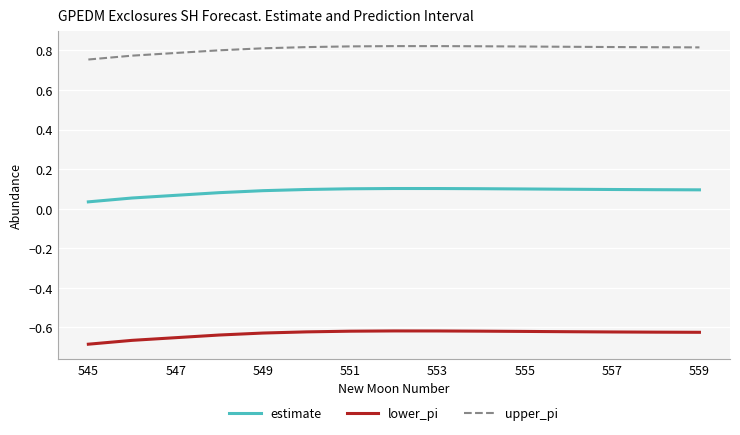

True or false: upper_pi and estimate intersect in this chart.

False